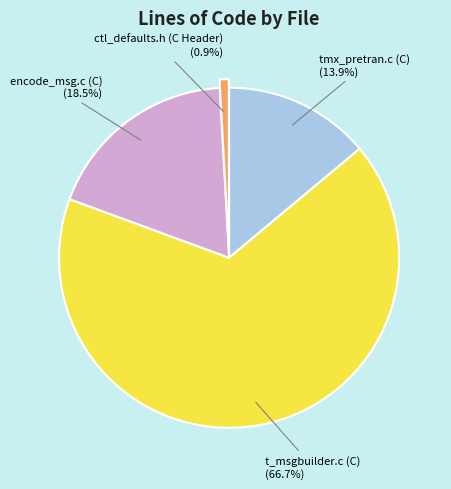

Is there a majority slice in this chart?

Yes